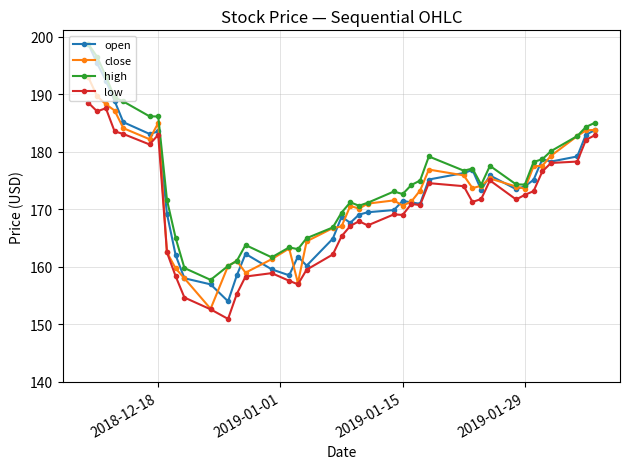

True or false: close has more than 0 interior local peaks.

True